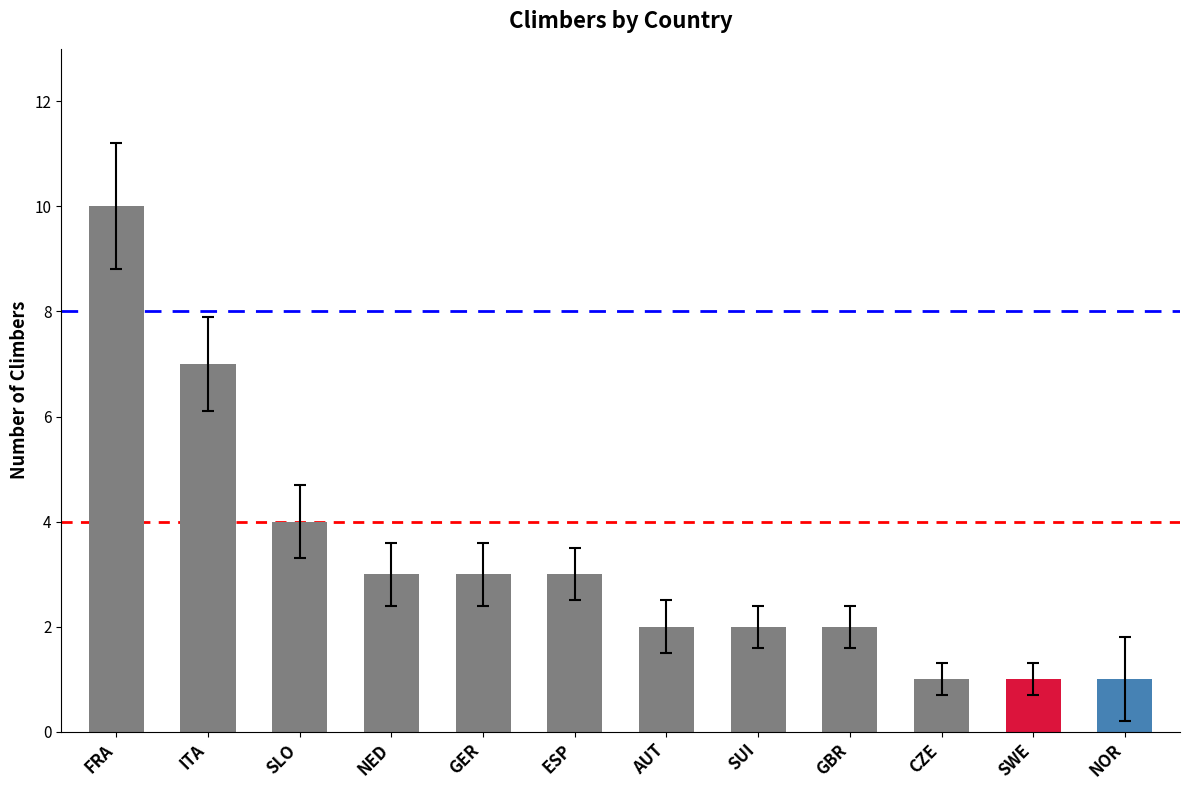

At which label is the value closest to 5?

SLO